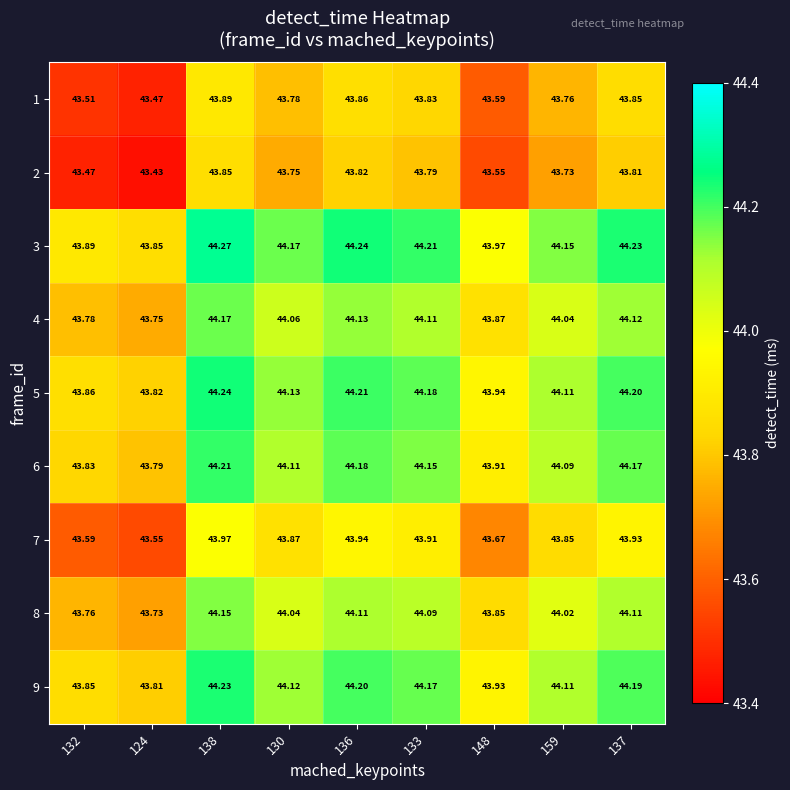

Rank the series by their maximum value, from lowest to highest.

2, 1, 7, 8, 4, 6, 9, 5, 3